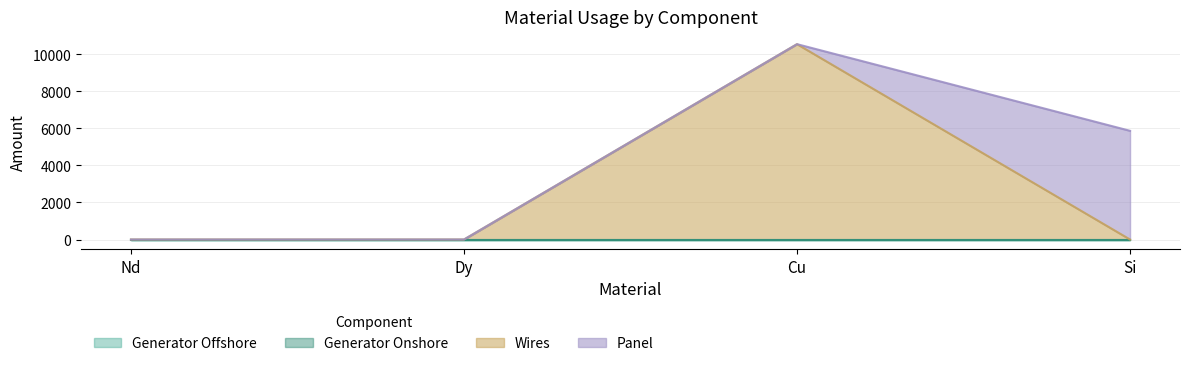

What is the label of the 1st point from the right?

Si